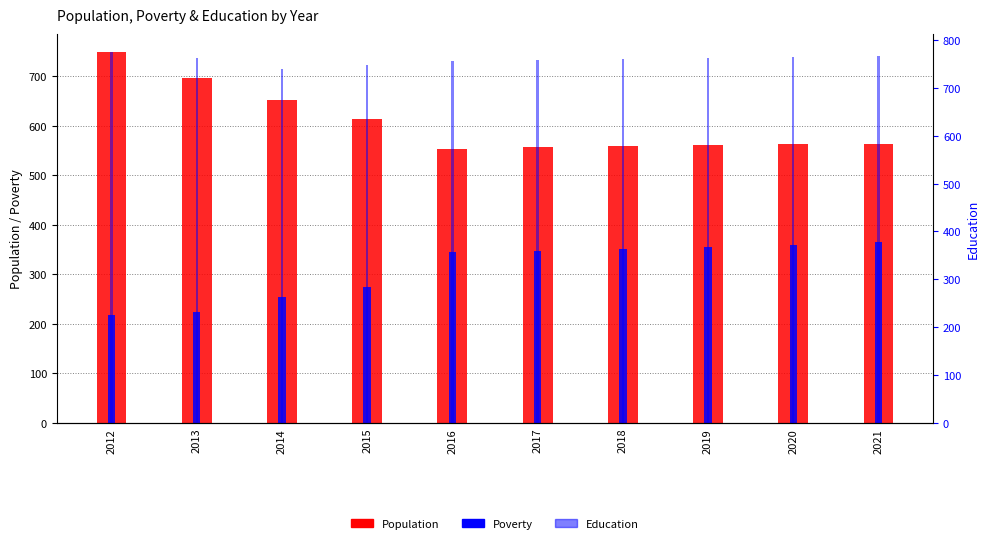

Are the bars horizontal?

No